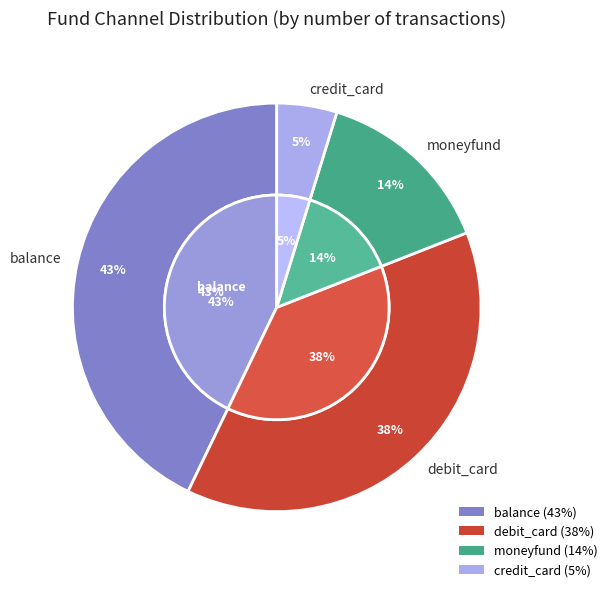

Rank the categories by value from lowest to highest.

credit_card, moneyfund, debit_card, balance